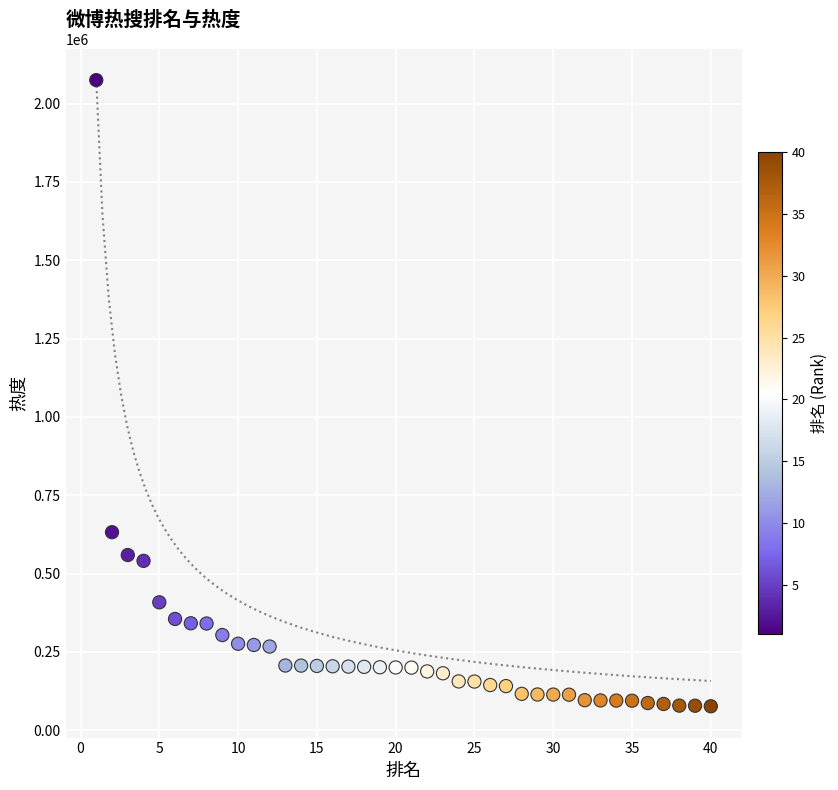

What is the range of X values (max minus min)?

39